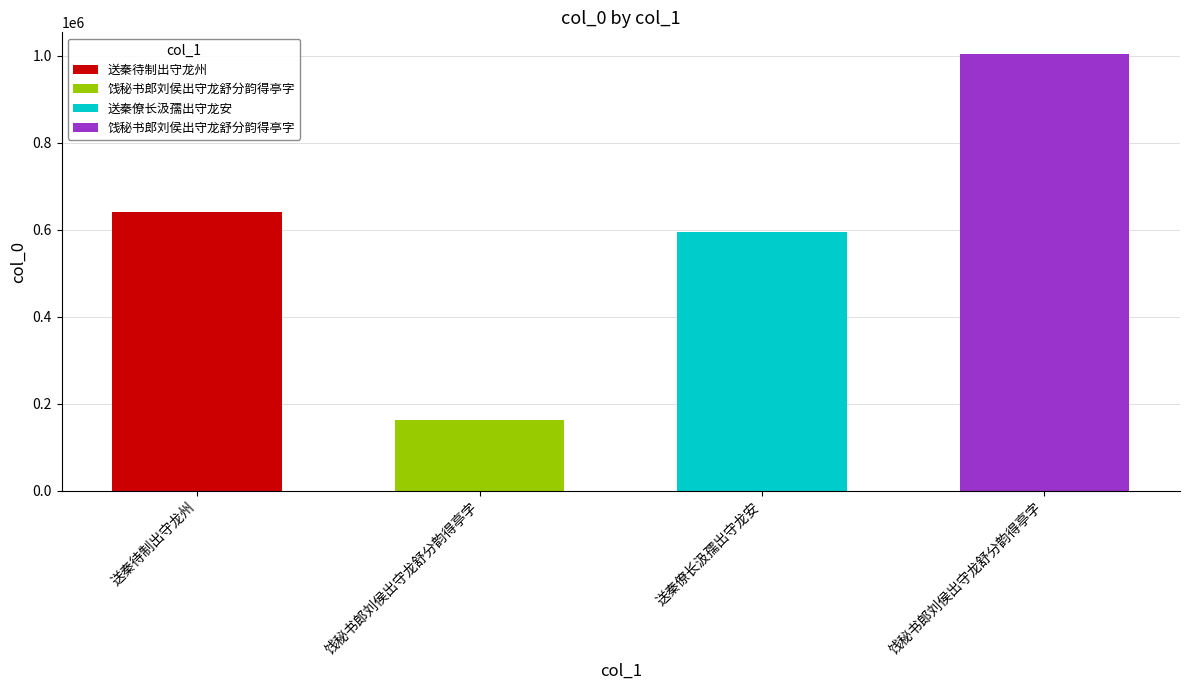

What is the label of the 4th bar from the left?

饯秘书郎刘侯出守龙舒分韵得亭字